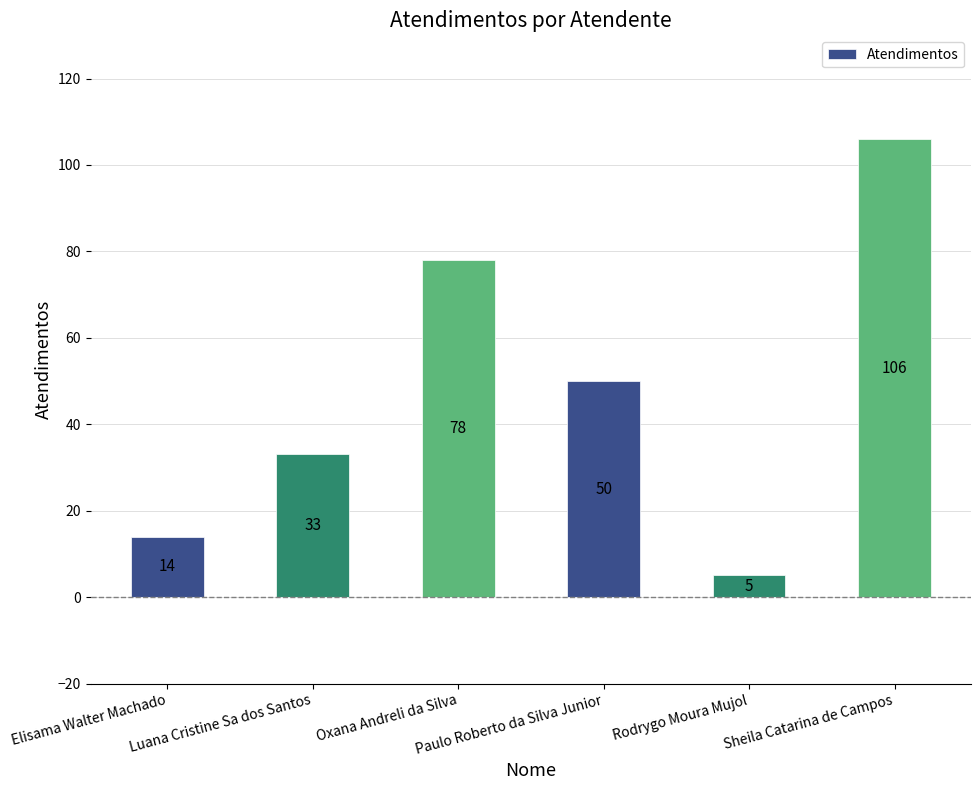

Reading left to right, extract all data points from this chart.

Elisama Walter Machado=14	Luana Cristine Sa dos Santos=33	Oxana Andreli da Silva=78	Paulo Roberto da Silva Junior=50	Rodrygo Moura Mujol=5	Sheila Catarina de Campos=106